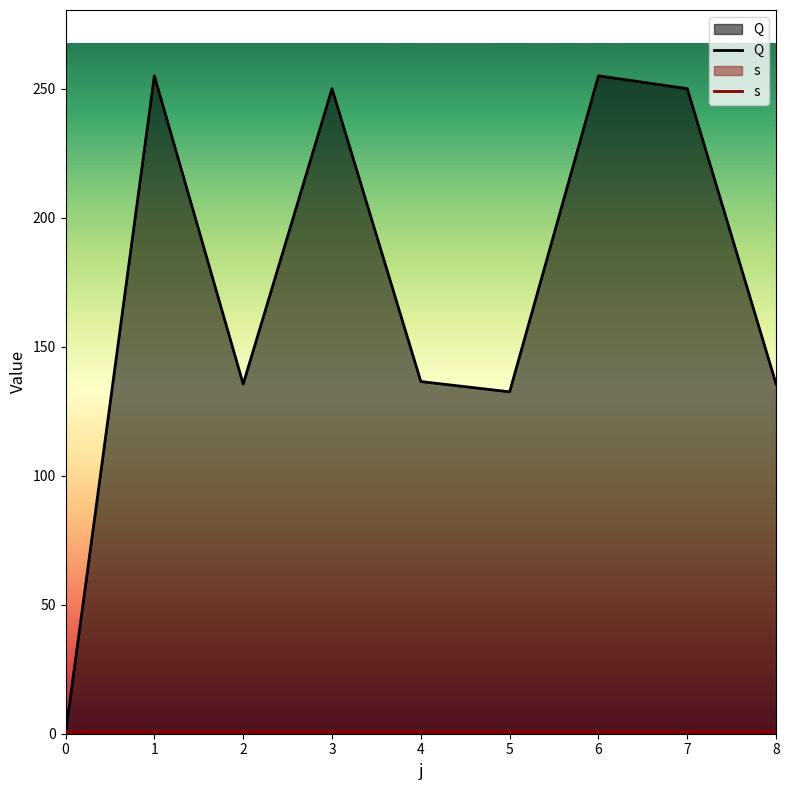

Does the chart have visible grid lines?

No